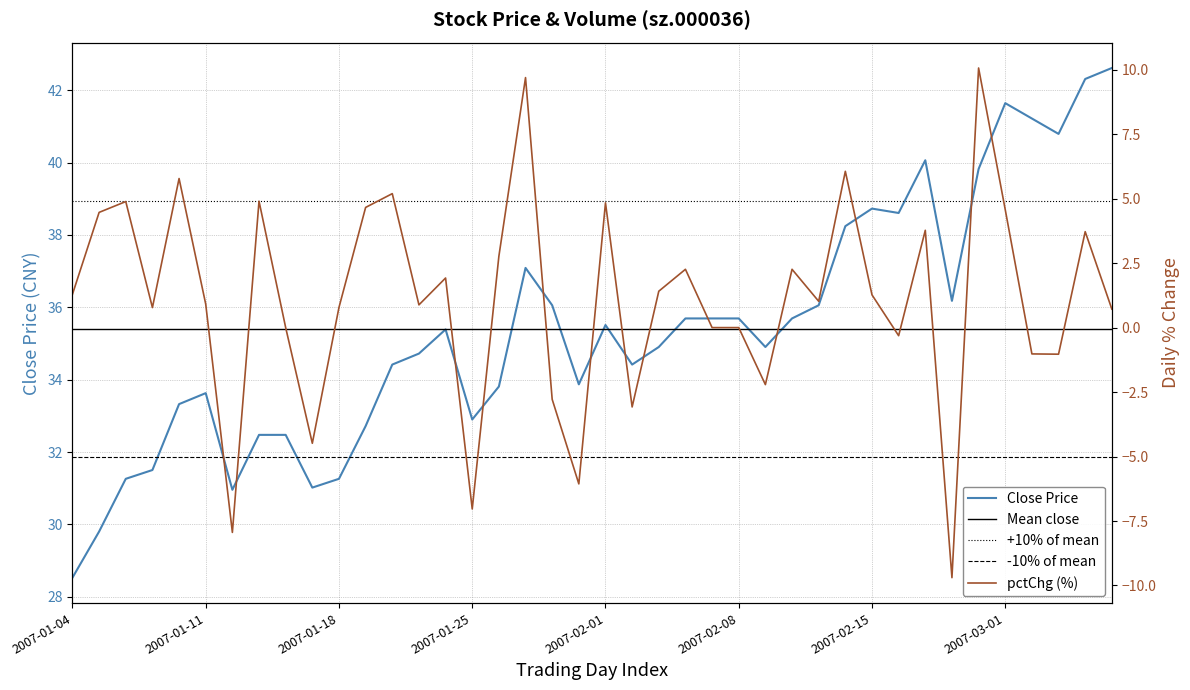

What position from the right is 3?

37